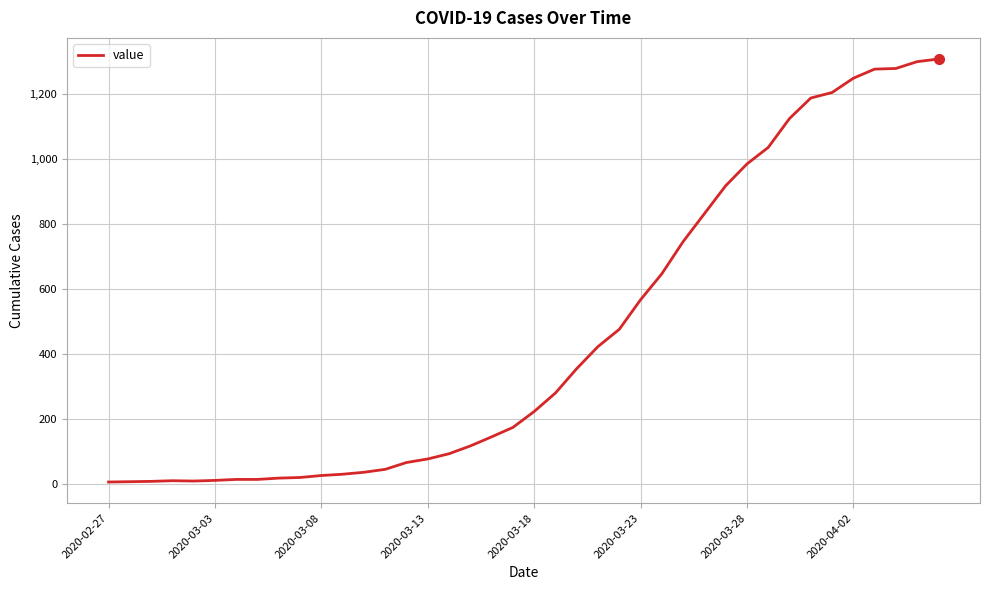

What is the difference between the maximum and minimum values?

1302